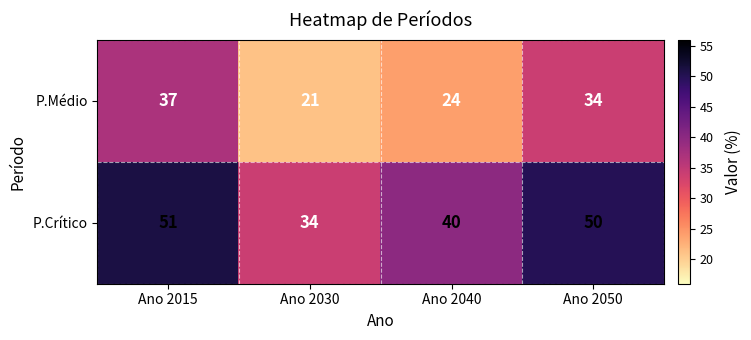

Count the number of data series in this chart.

2